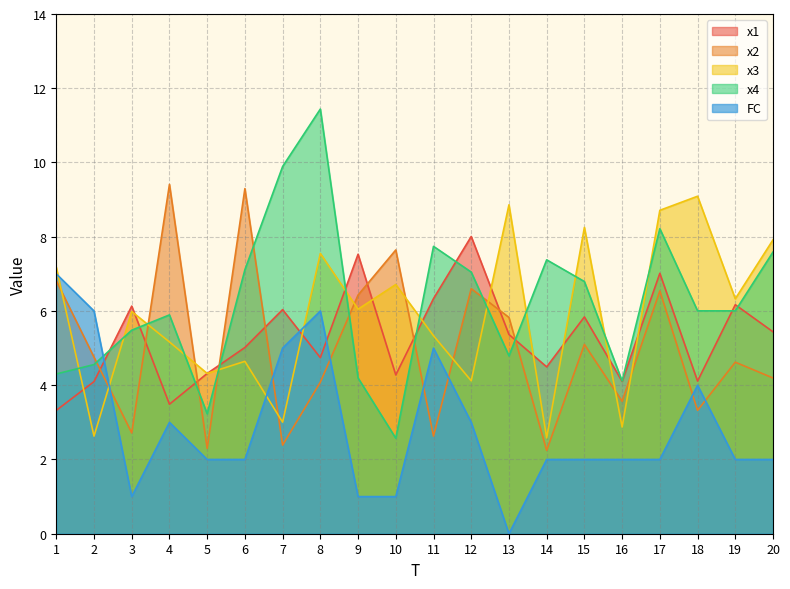

Count the number of data series in this chart.

5